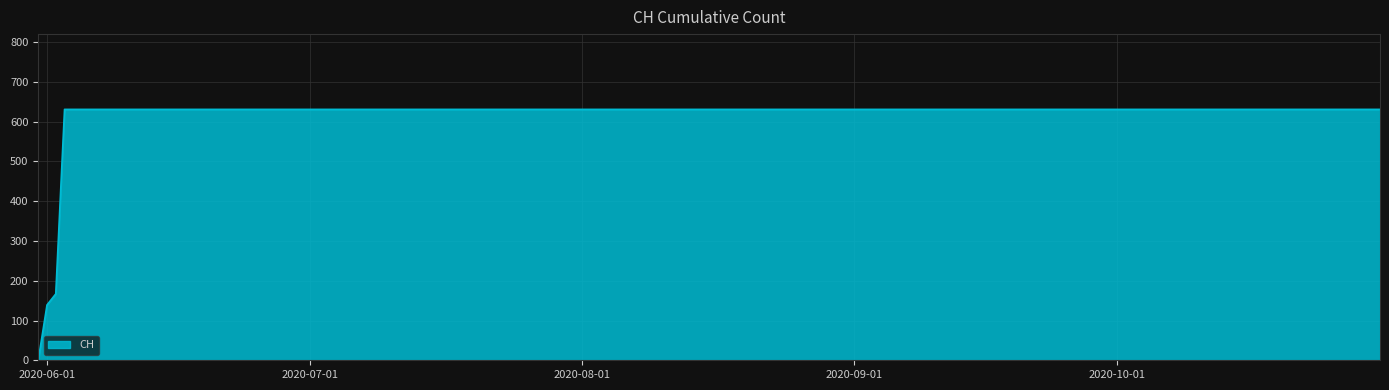

What is the greatest value displayed?

631